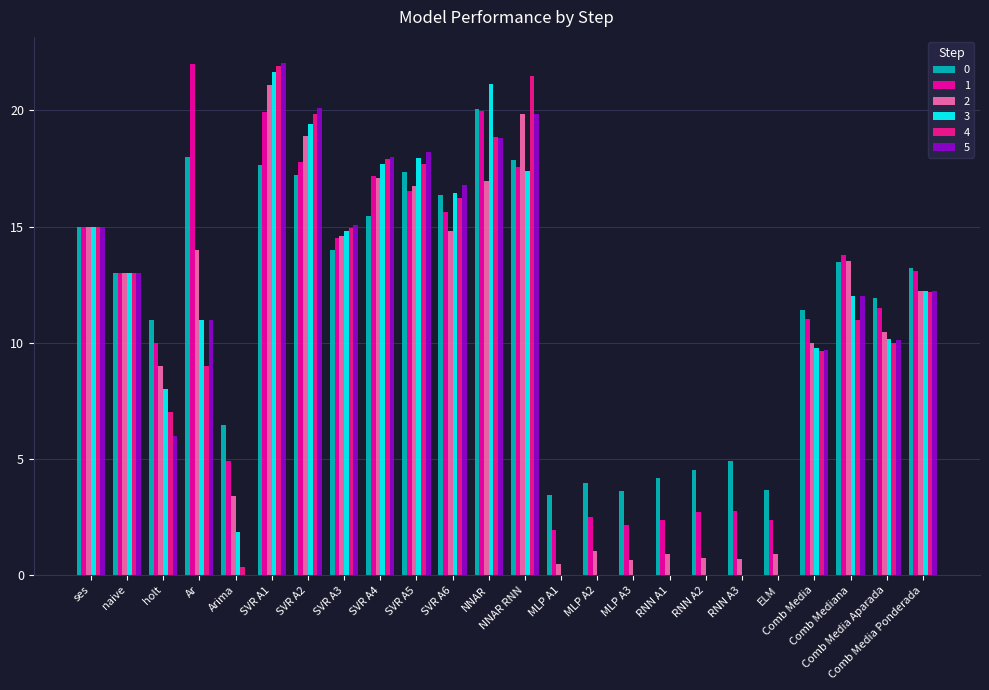

How many data points does each series have?

24